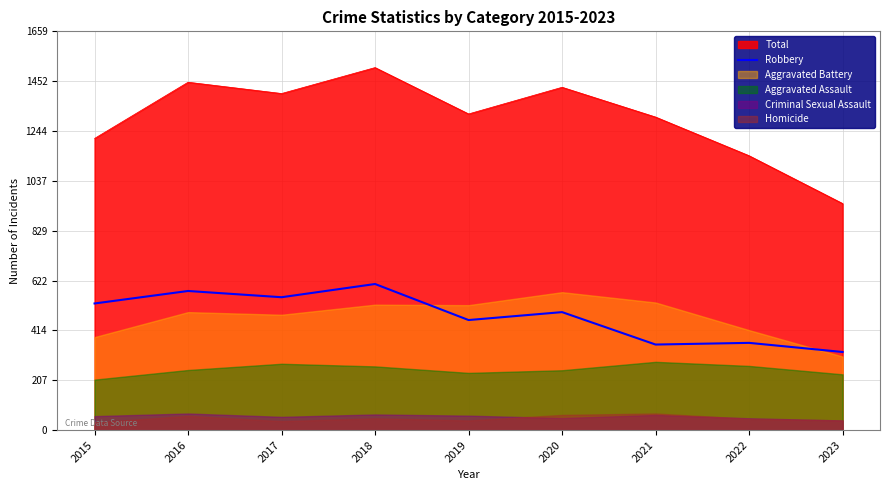

What is the ratio of the value at 2016 to the value at 2018?

1.0